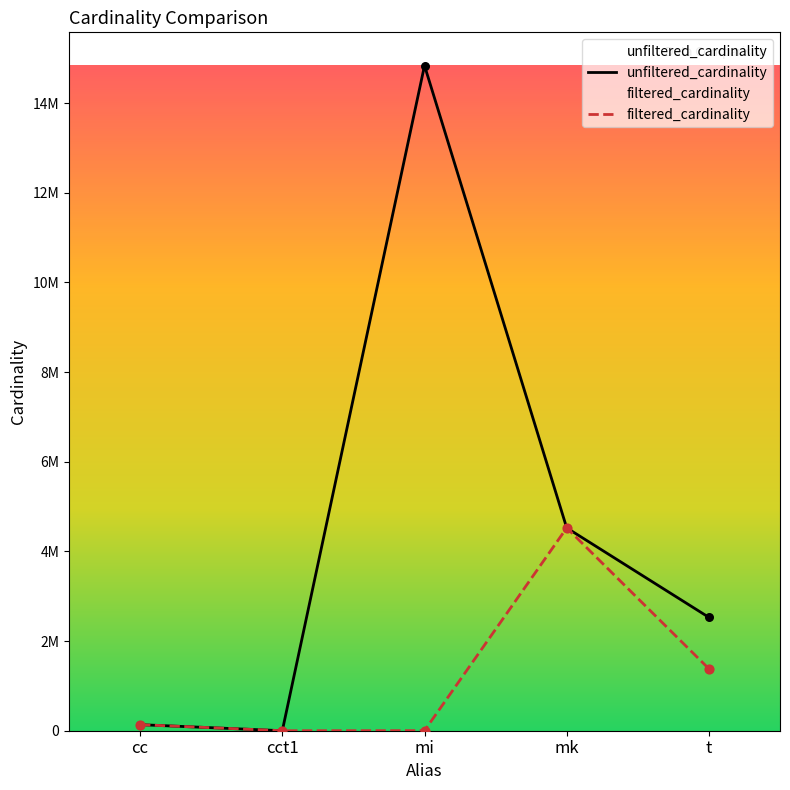

What is the total value across all series at mk?

9047860